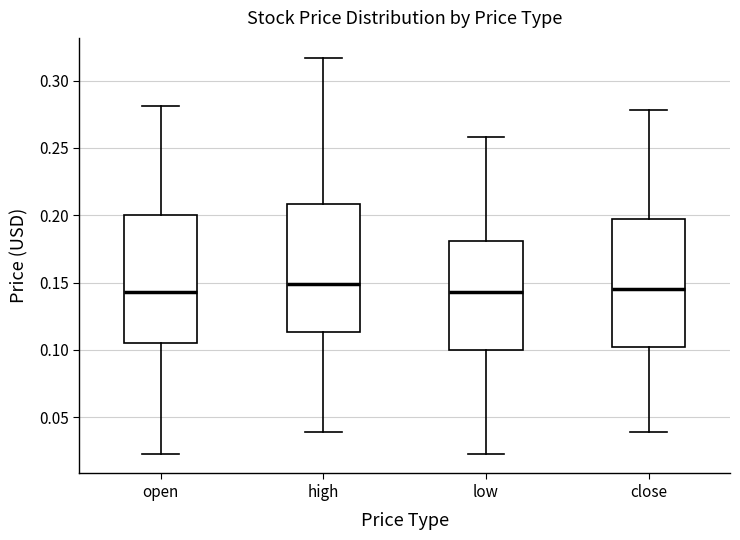

Where is the lower edge of the box for low on the y-axis? The values are not printed on the chart, so give them approximately, as read against the axis.

0.100